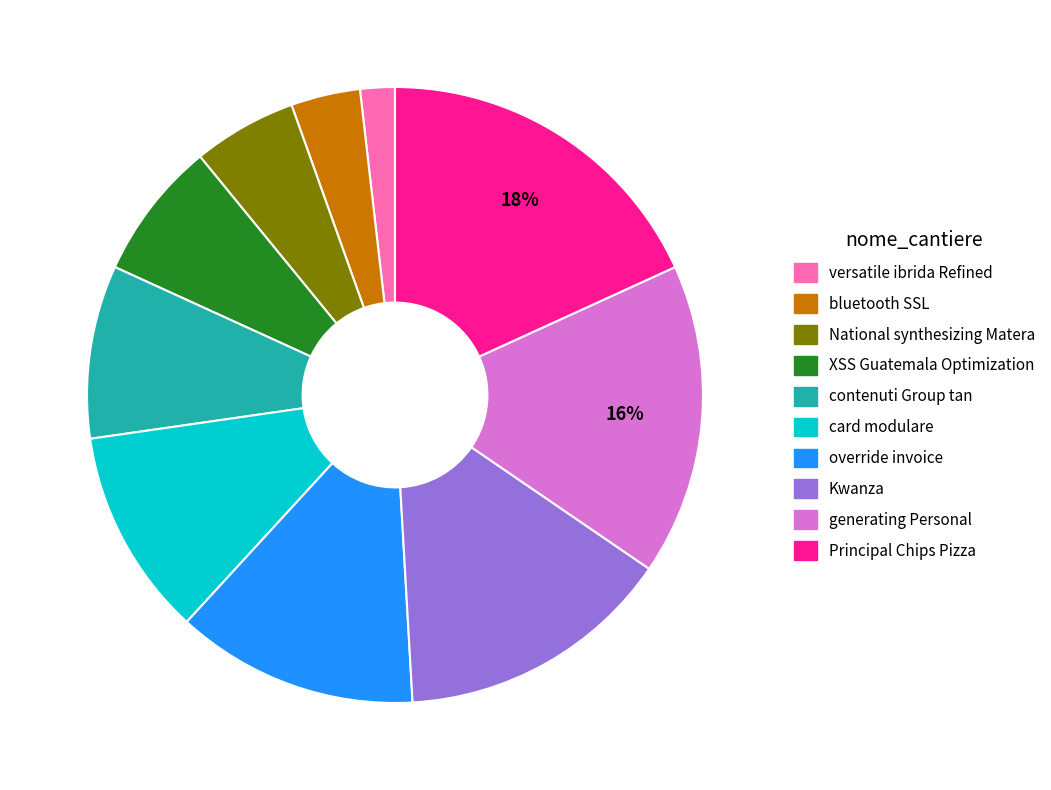

What is the smallest slice in the pie chart?

versatile ibrida Refined